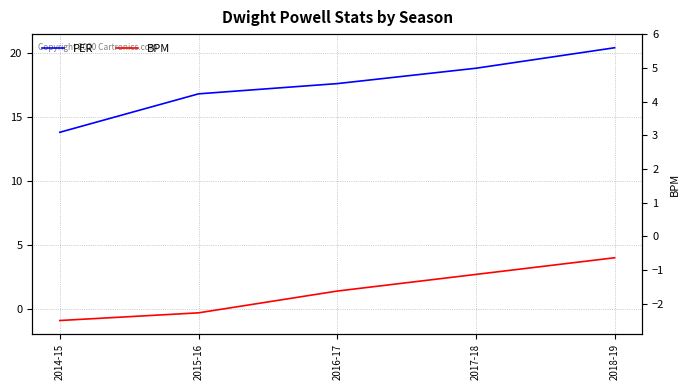

How many data points in PER are less than 17?

2